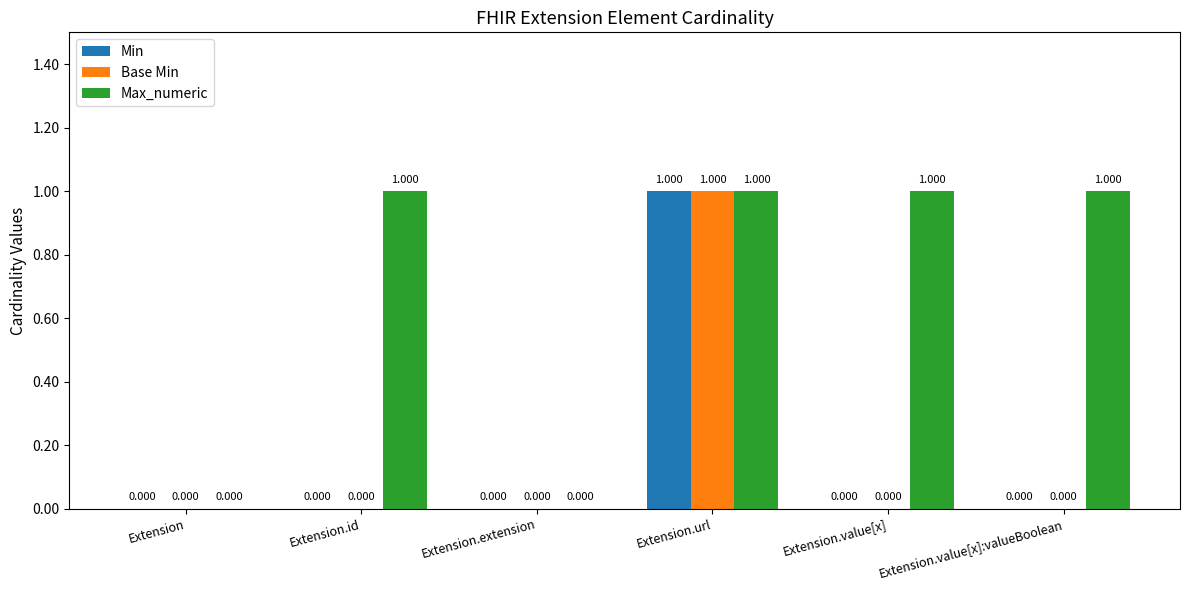

How many data points in Min are above 0?

1